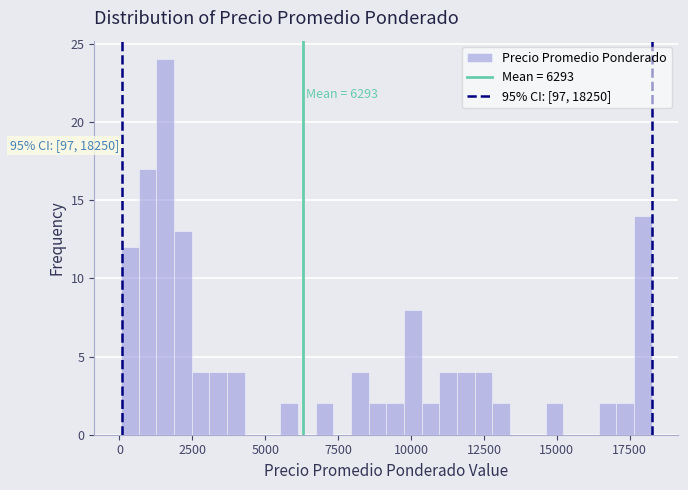

Read against the x-axis, roughly where is the centre of the tallest bar?

1500